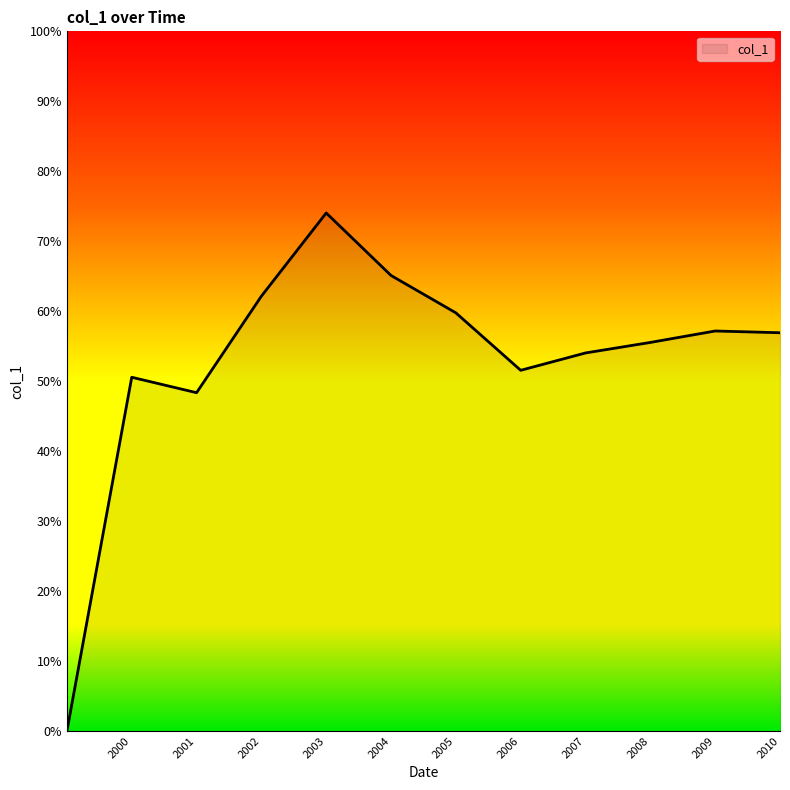

Does the chart display data point markers on the line(s)?

No